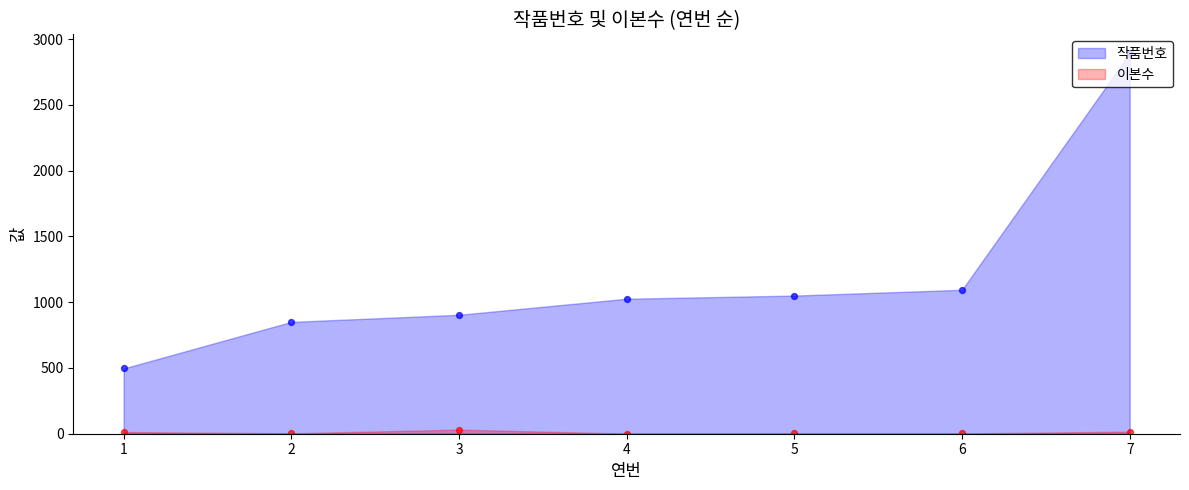

Which series has the largest total across all categories?

작품번호